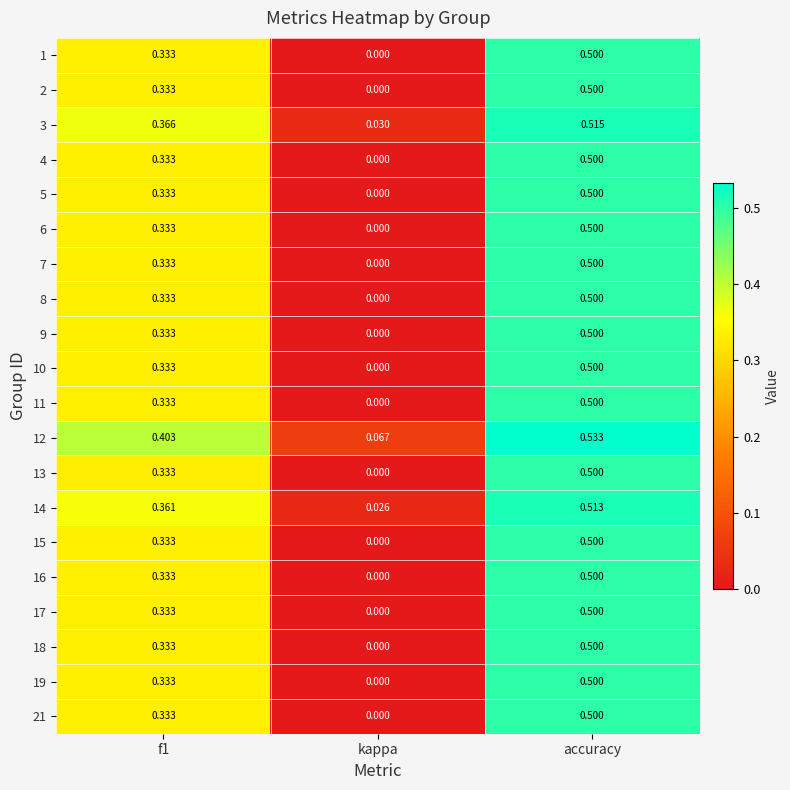

At which category is the sum across all series the highest?

accuracy